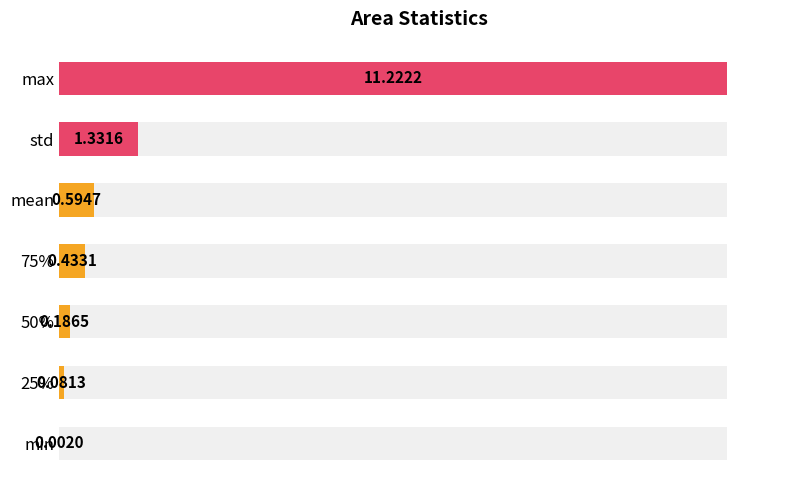

True or false: the data shows 0.0 at min.

True